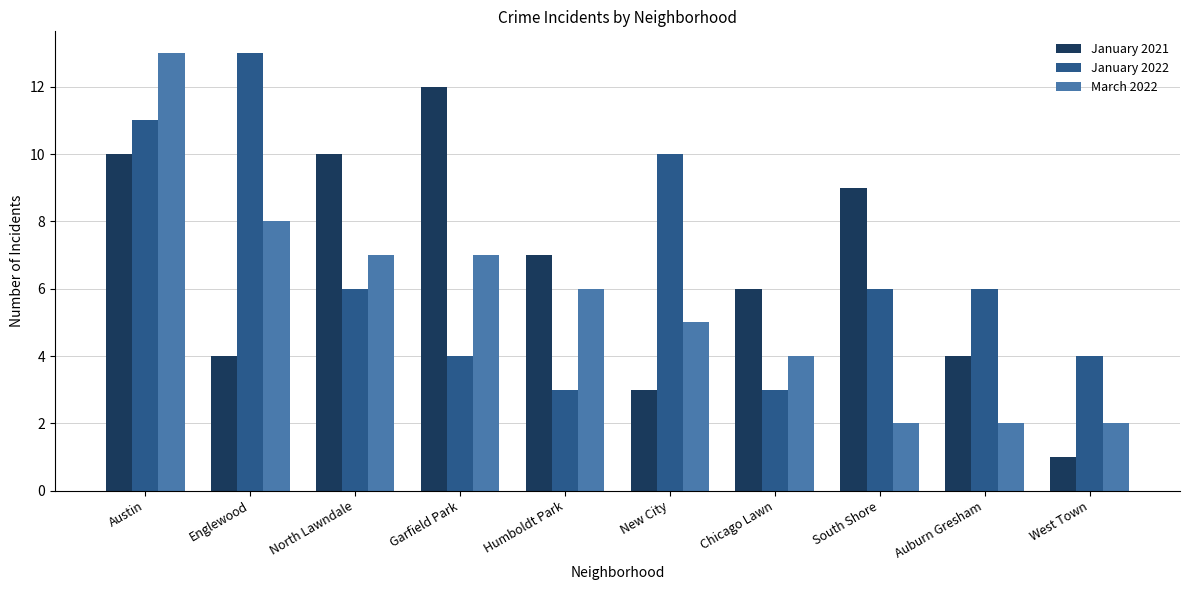

What position from the right is New City?

5